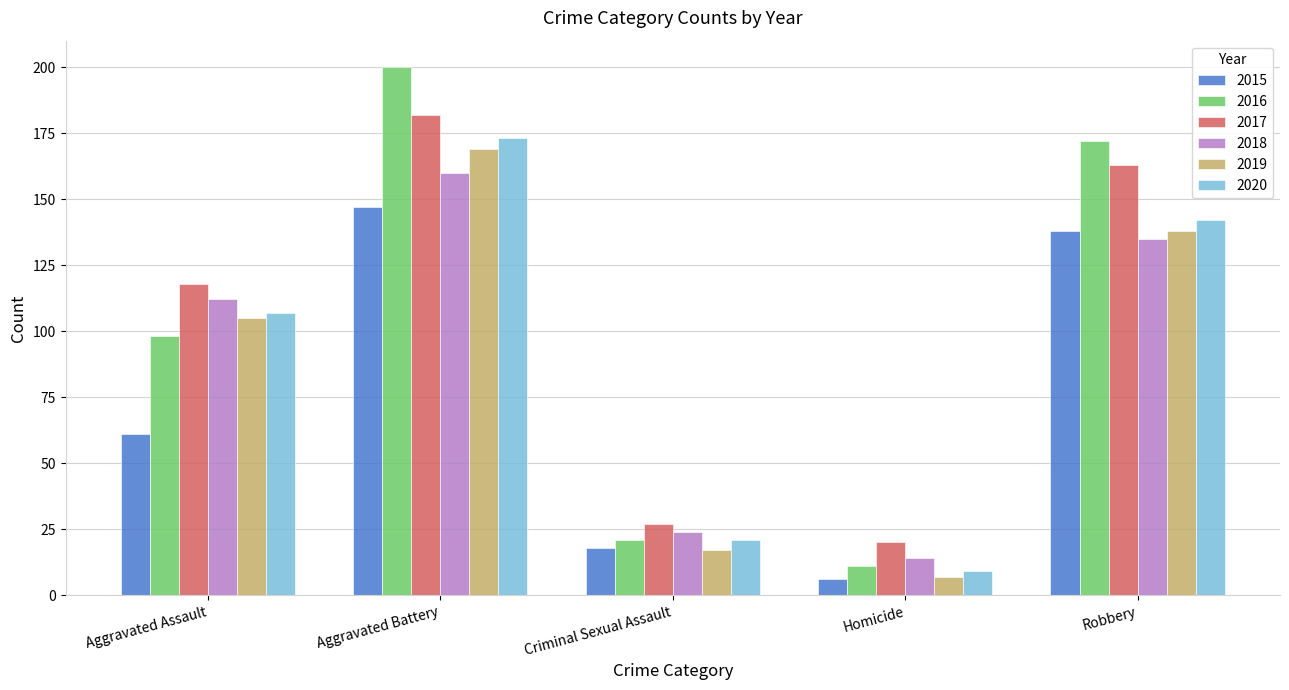

How many distinct data groups are displayed?

6